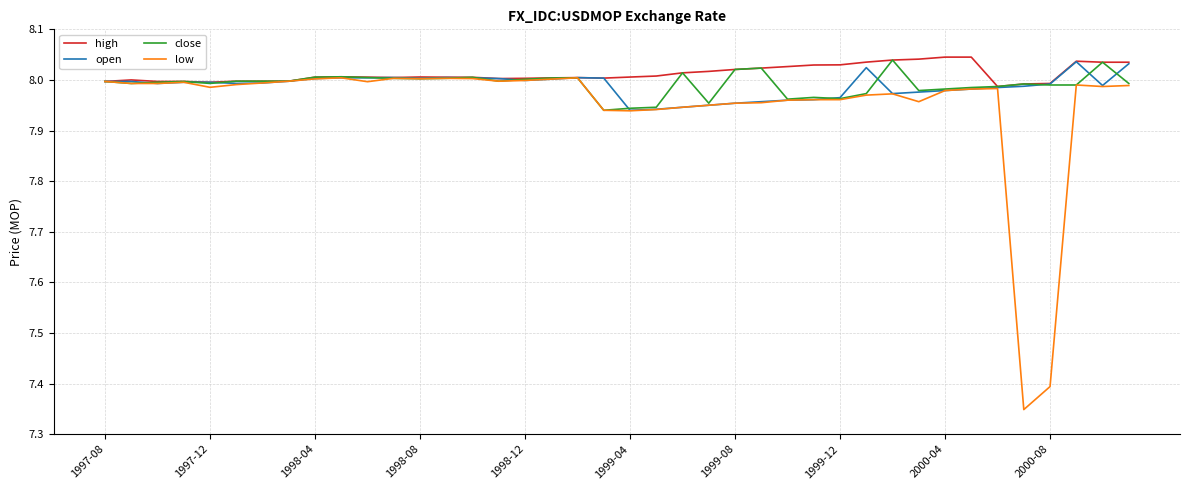

Which series has the largest range (max minus min)?

low